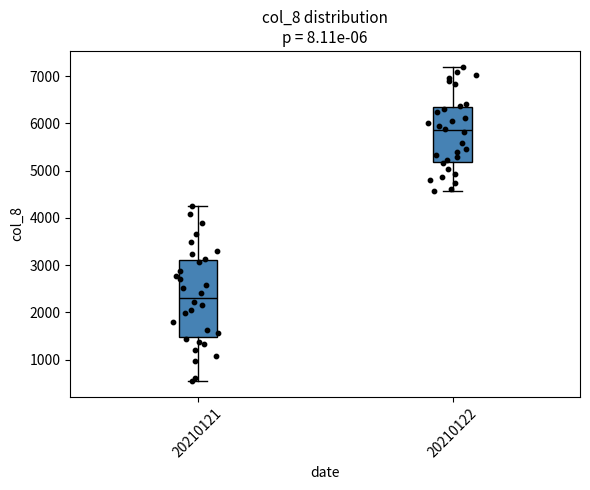

Which box's median line is the lowest?

20210121